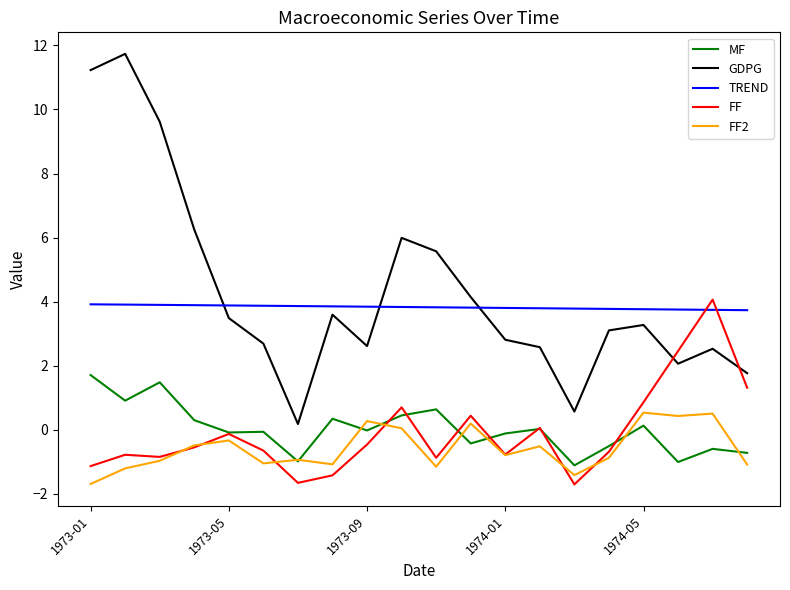

Which series has the largest total across all categories?

GDPG